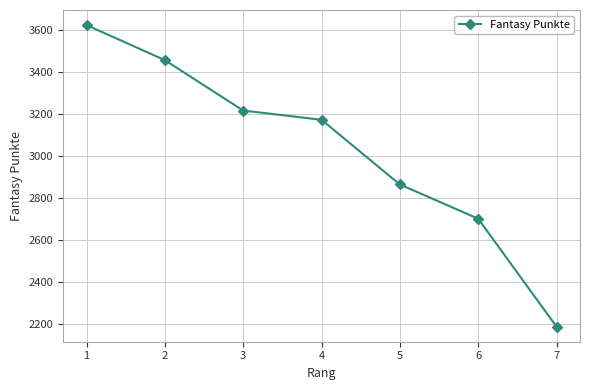

The value at 3 is 3217. True or false?

True